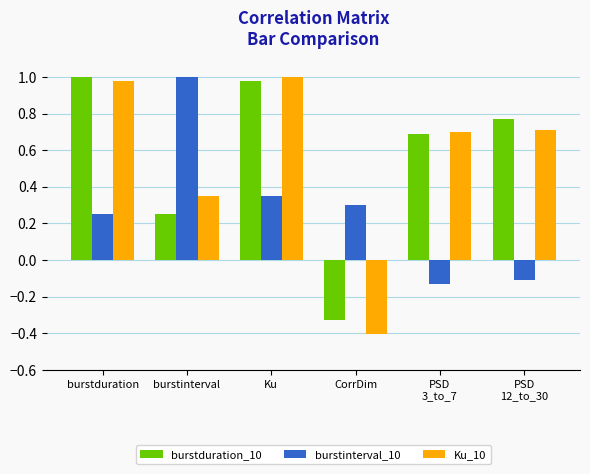

How many bars are there in total?

18